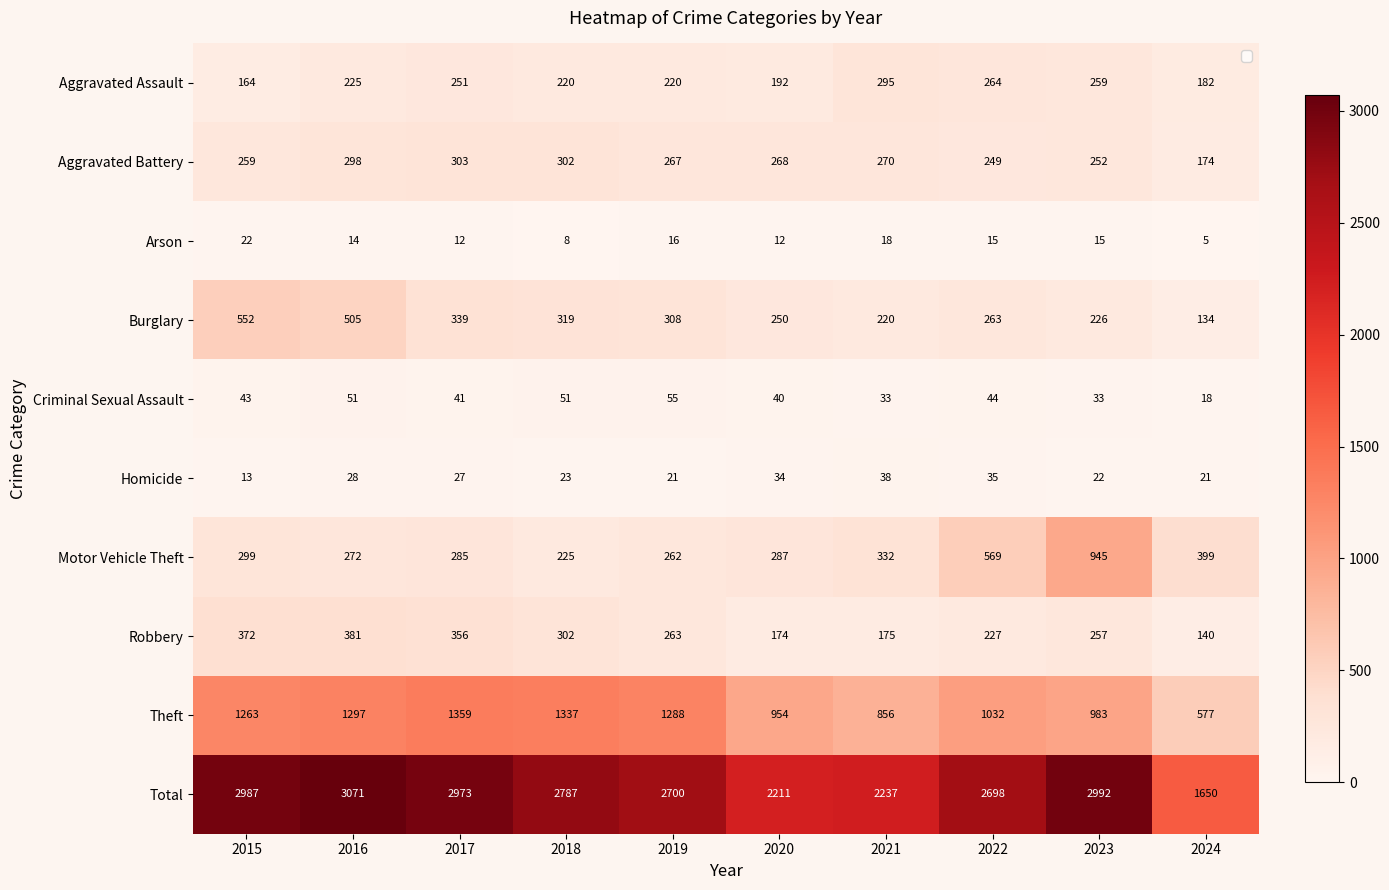

At 2023, list the series in order from largest to smallest.

Total, Theft, Motor Vehicle Theft, Aggravated Assault, Robbery, Aggravated Battery, Burglary, Criminal Sexual Assault, Homicide, Arson